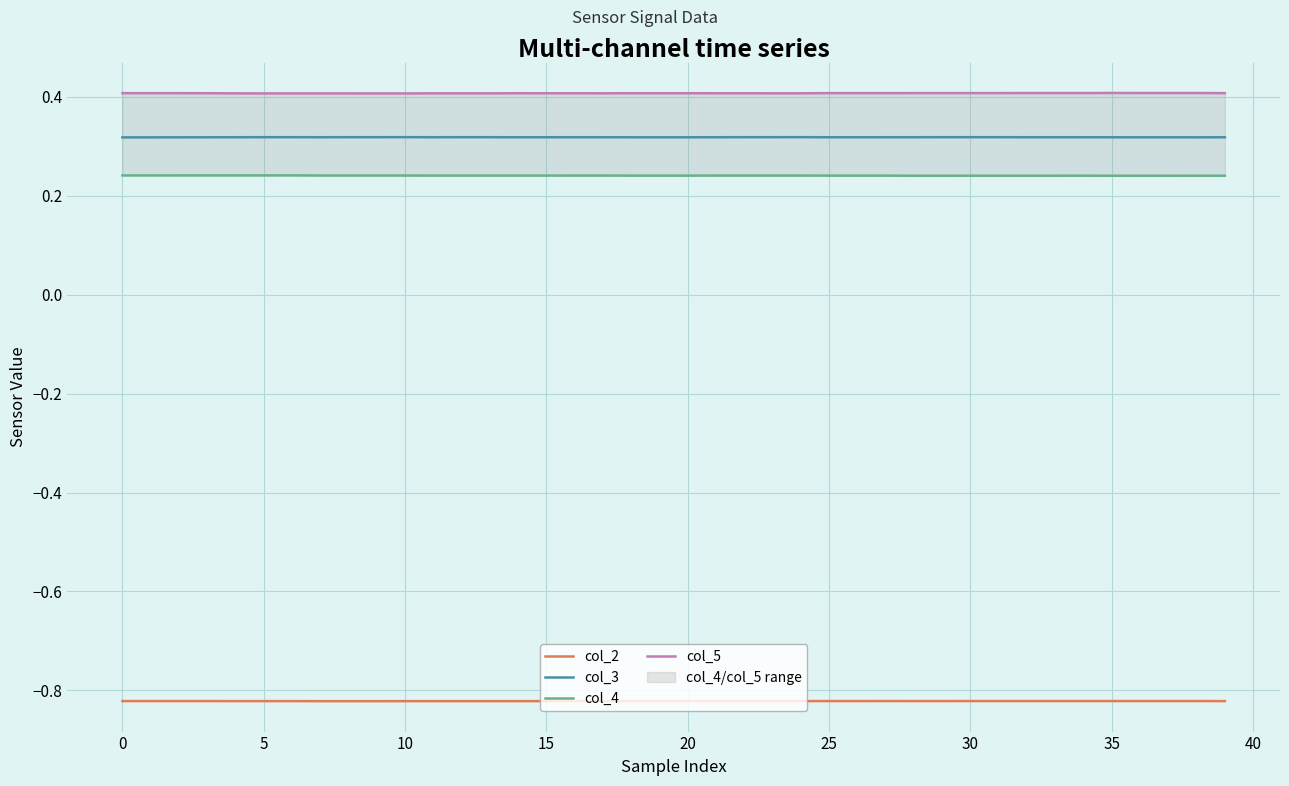

Is it true that col_2 equals -1.2 at 33?

False